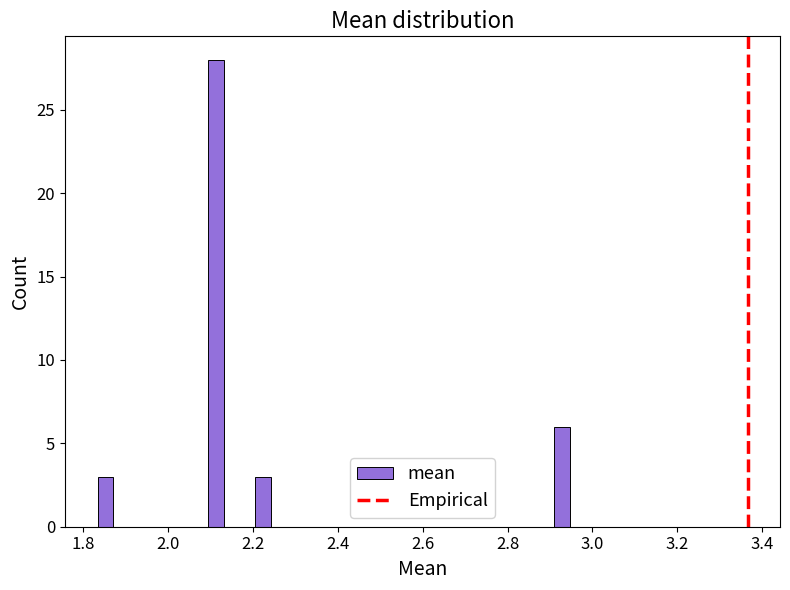

Around what value on the x-axis is the tallest bar? Give the approximate position of its centre, as read against the axis.

2.12